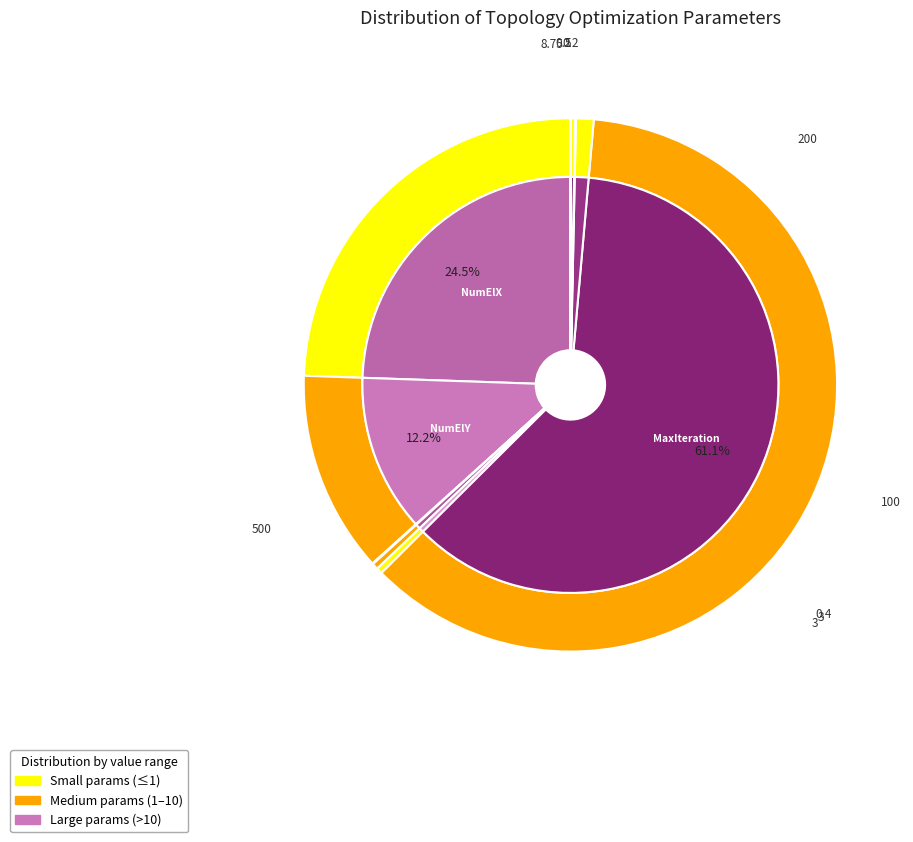

Is there a majority slice in this chart?

Yes